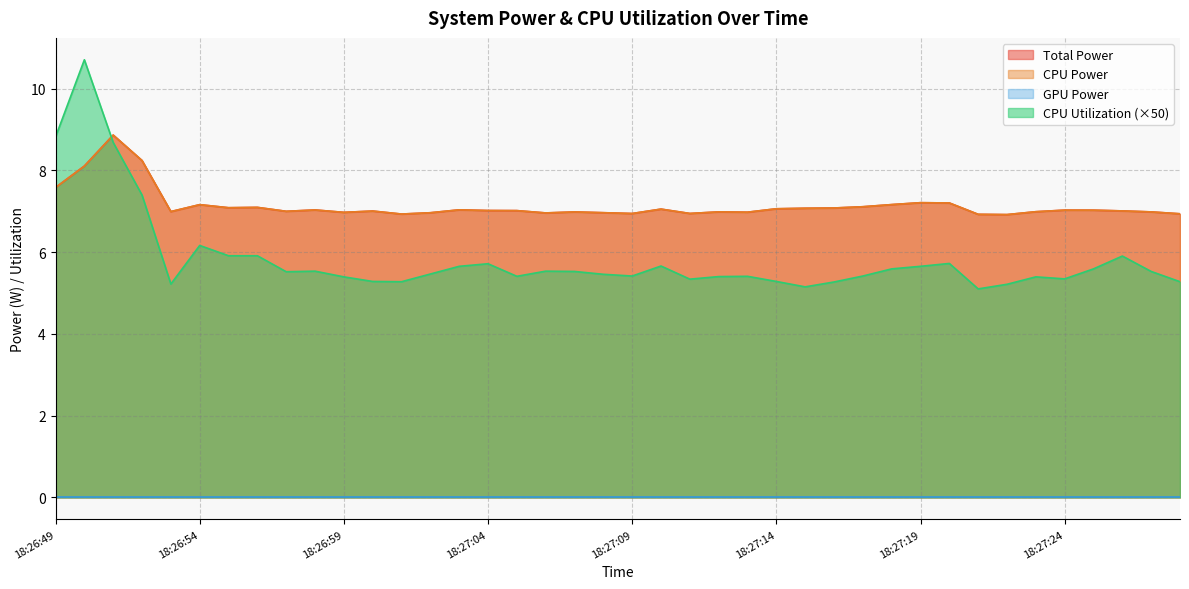

At which category does CPU Utilization reach its first local valley?

18:26:53